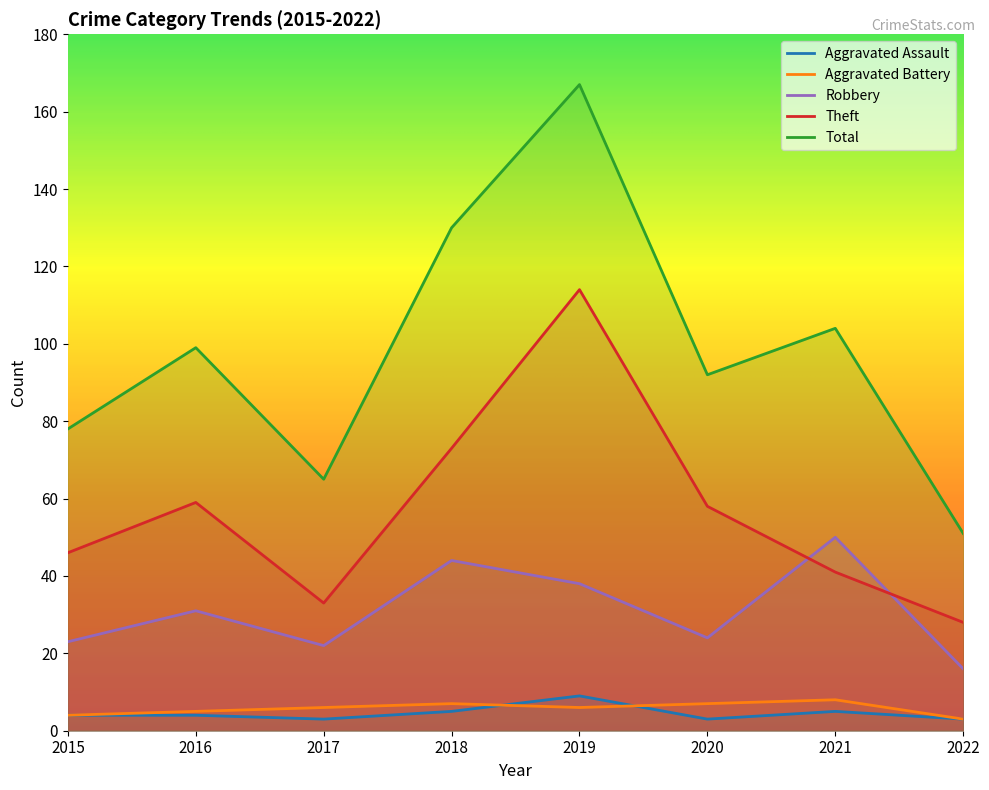

What is the difference between the highest and lowest values at 2018?

125